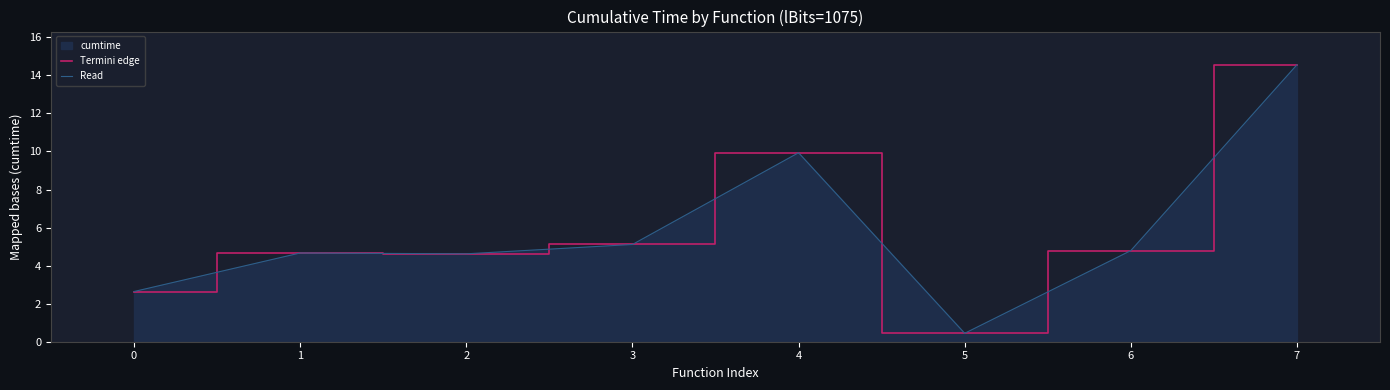

Reading right to left, transcribe all the data shown in this chart.

Termini edge: 14.6	4.8	0.4	9.9	5.1	4.6	4.7	2.6
Read: 14.6	4.8	0.4	9.9	5.1	4.6	4.7	2.6